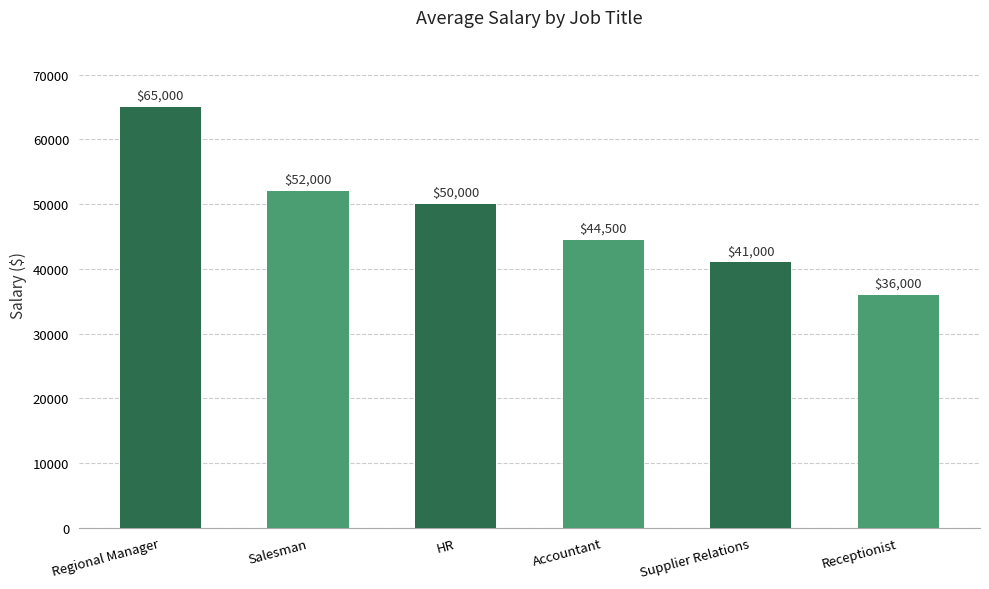

What is the value of the 5th bar from the left?

41000